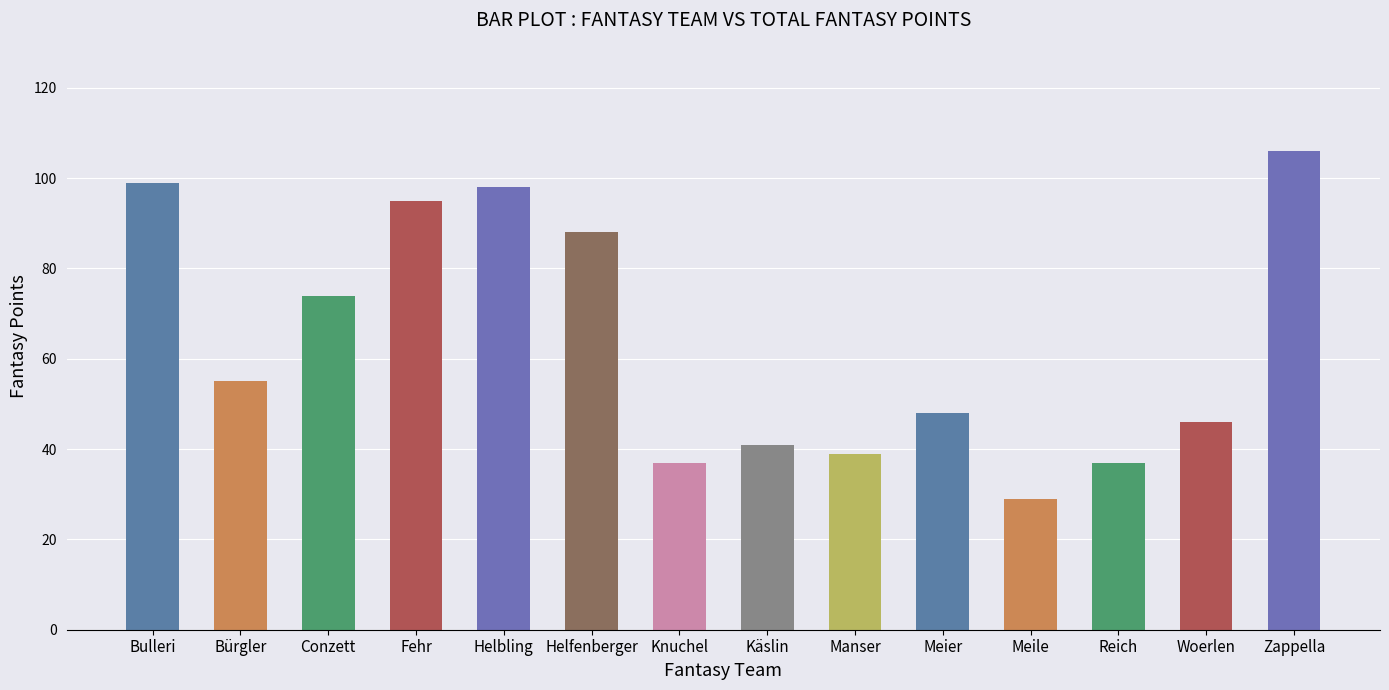

True or false: the data shows 52 at Bulleri.

False